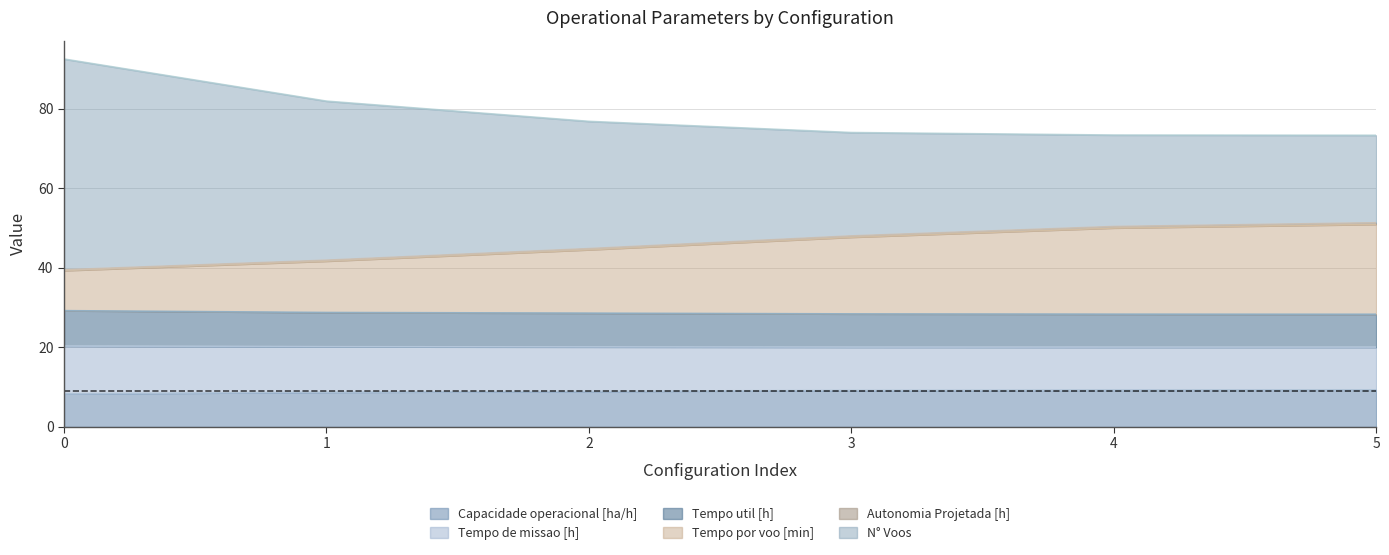

True or false: Tempo por voo [min] and Tempo util [h] cross at least once.

False